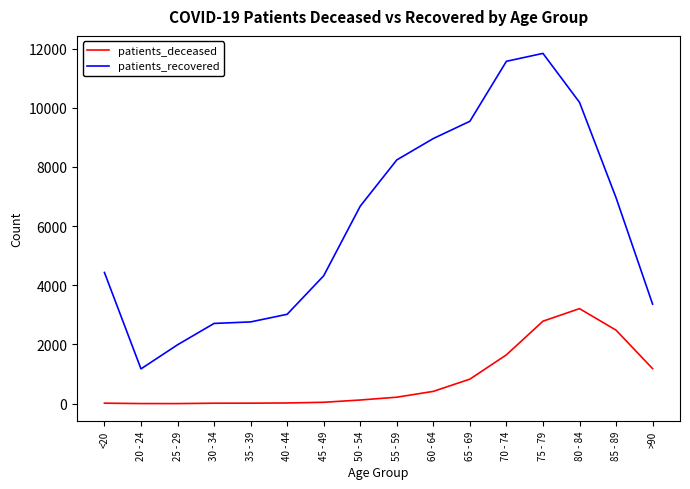

Is the value of patients_deceased at 25 - 29 greater than the value of patients_recovered at 55 - 59?

No